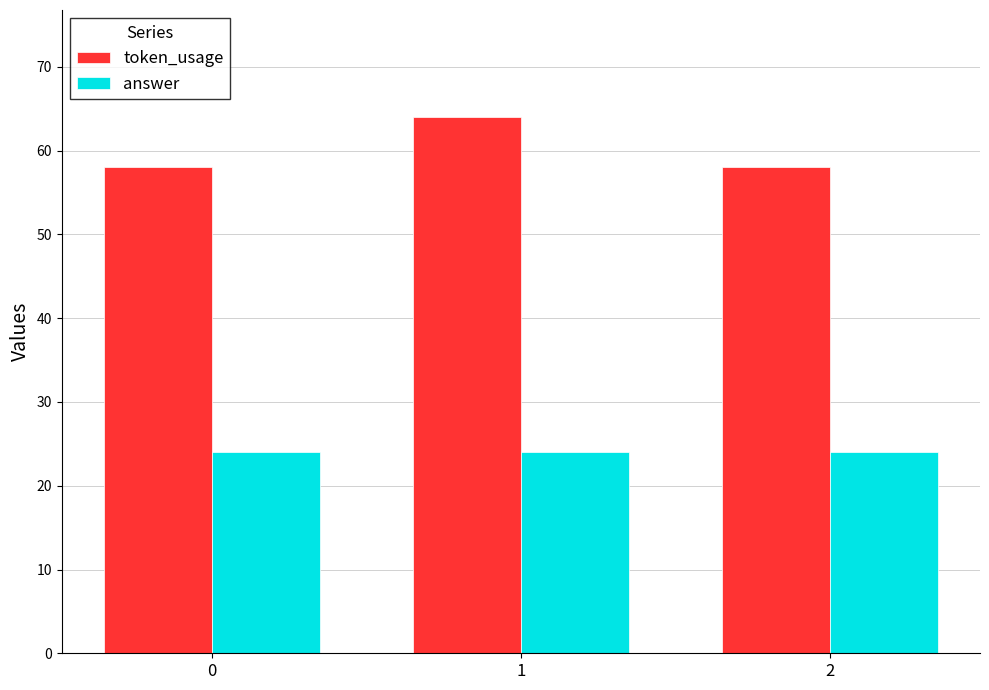

Are the bars horizontal?

No